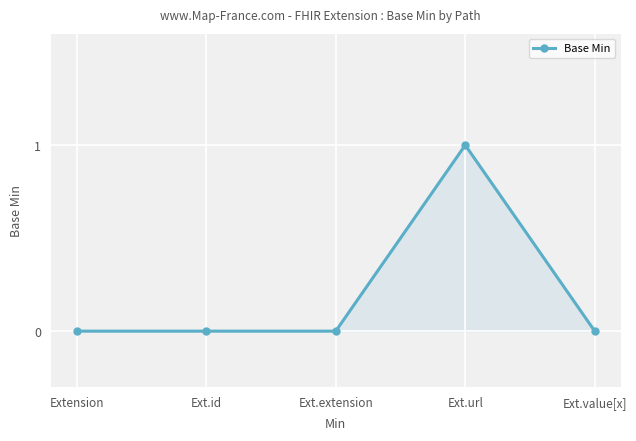

True or false: the data has more than 0 interior local peaks.

True